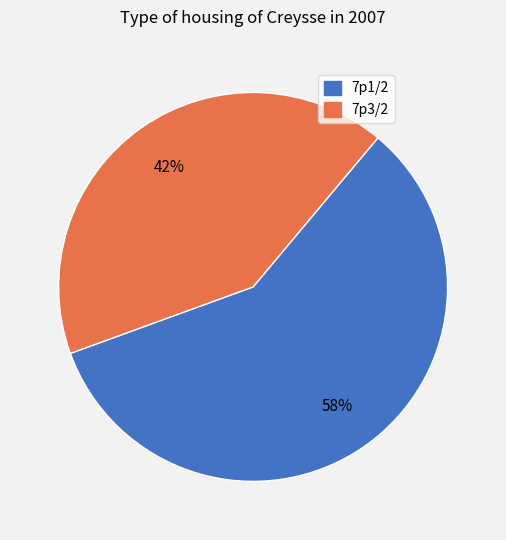

What is the majority slice?

7p1/2